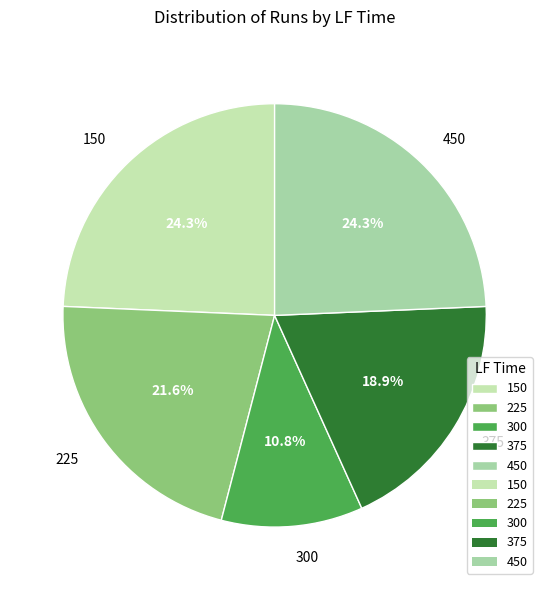

Count the number of slices in the pie.

5